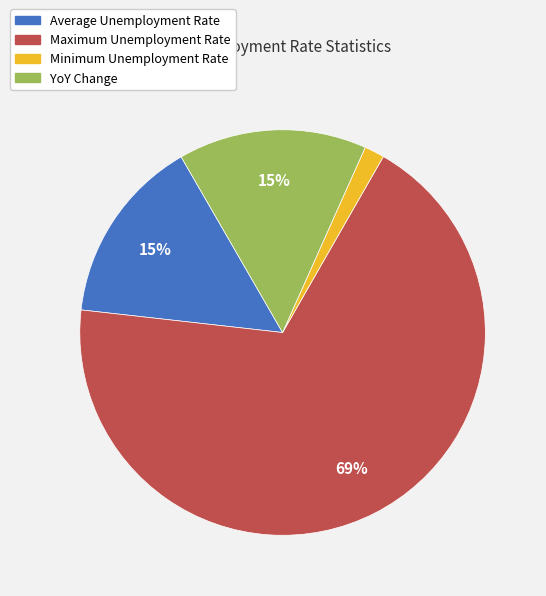

To the nearest percent, what percentage of the pie is Average Unemployment Rate?

15%